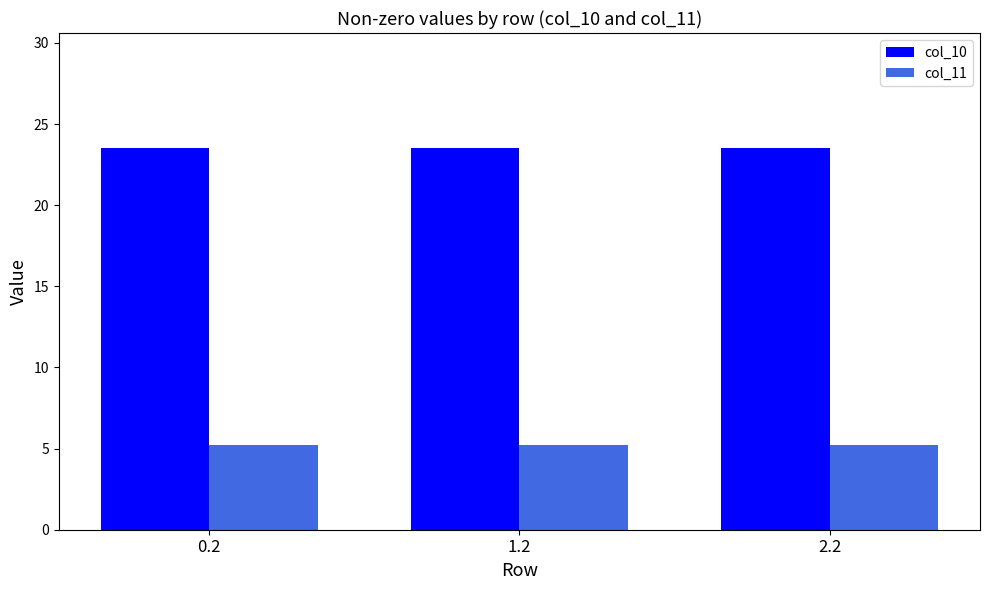

What is the spread (max minus min) of values at 2.2?

18.3